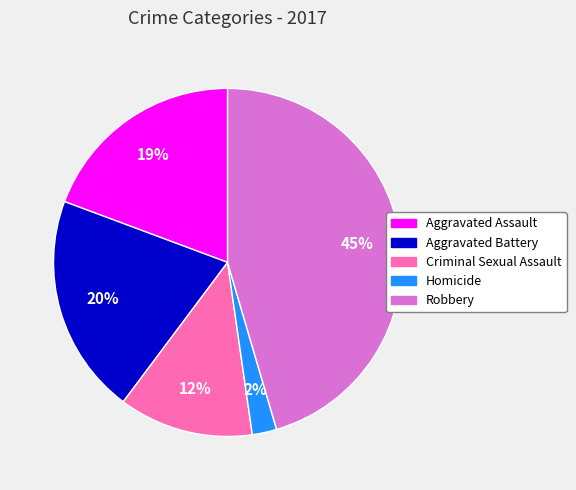

Which category has the biggest portion of the pie?

Robbery